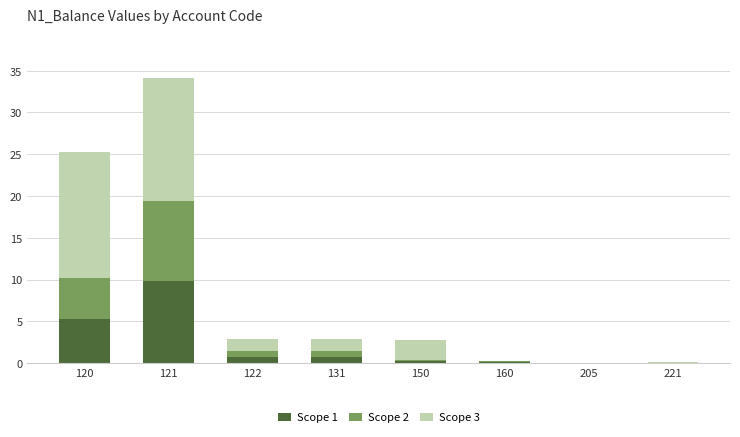

What is the maximum value for Scope 1?

9.8